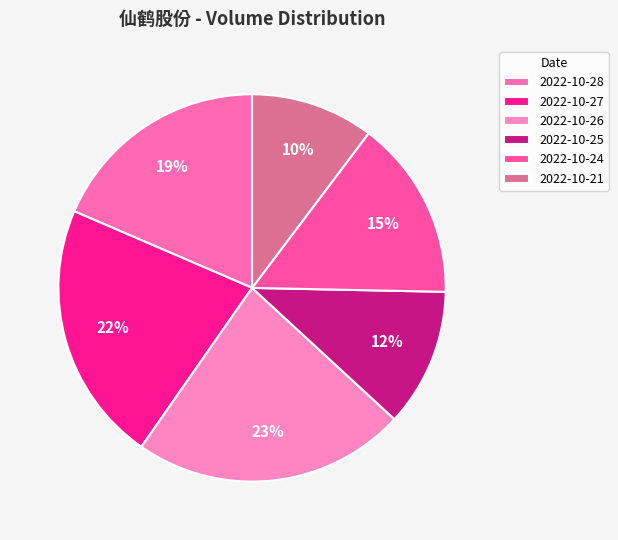

What is the change in value from 2022-10-27 to 2022-10-21?

-15050